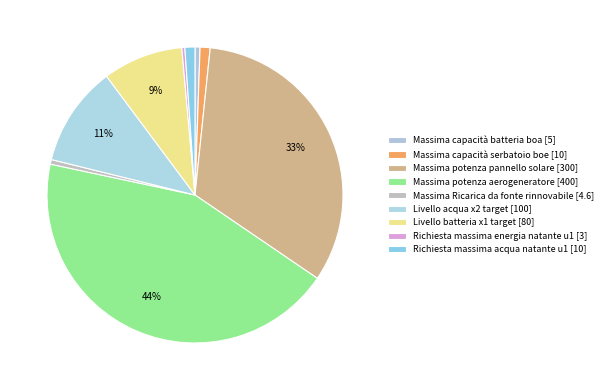

How much of the chart is everything except Massima capacità batteria boa?

99.5%